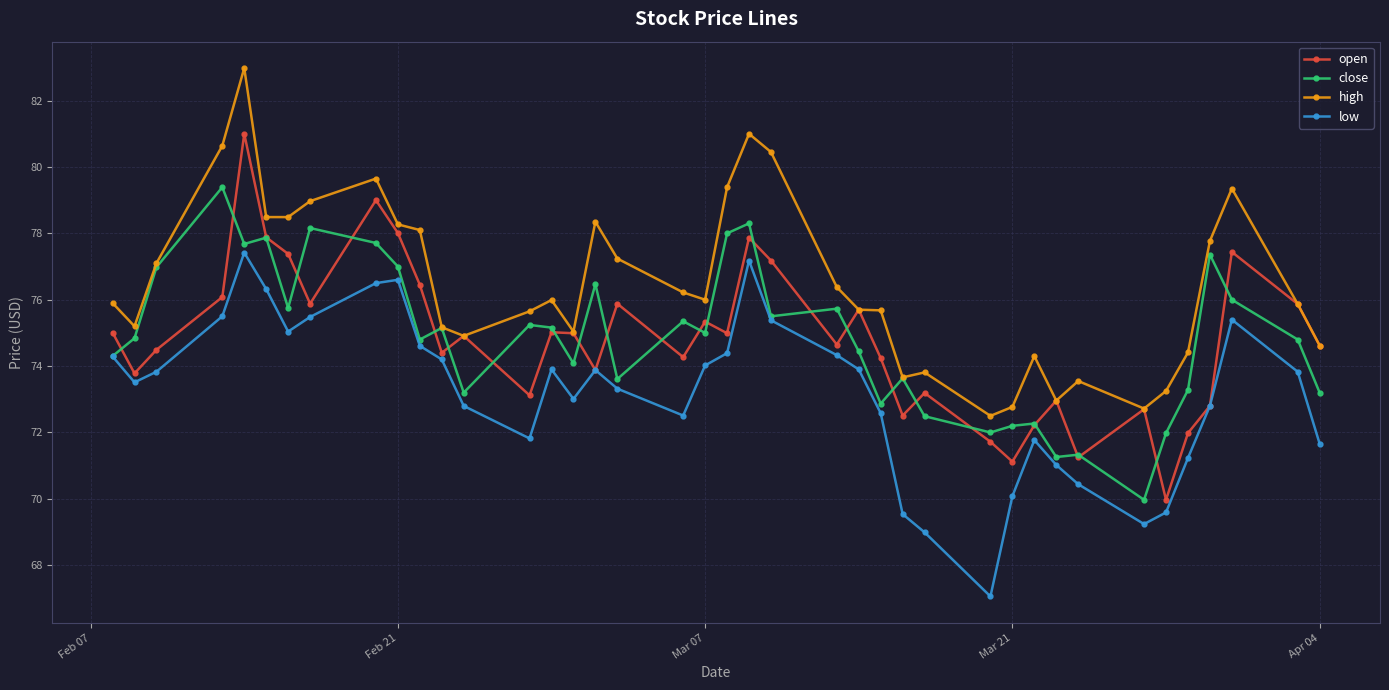

Read the close value at Apr 04.

73.2